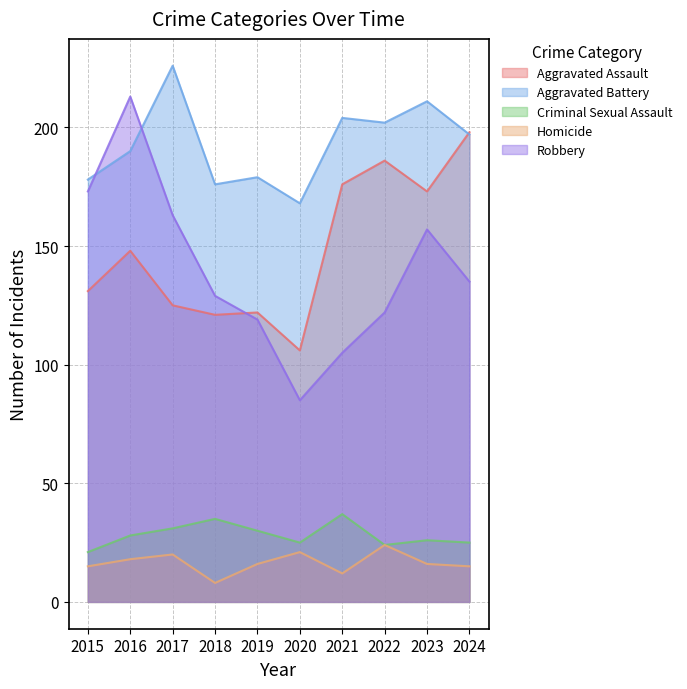

True or false: Aggravated Battery and Criminal Sexual Assault cross at least once.

False